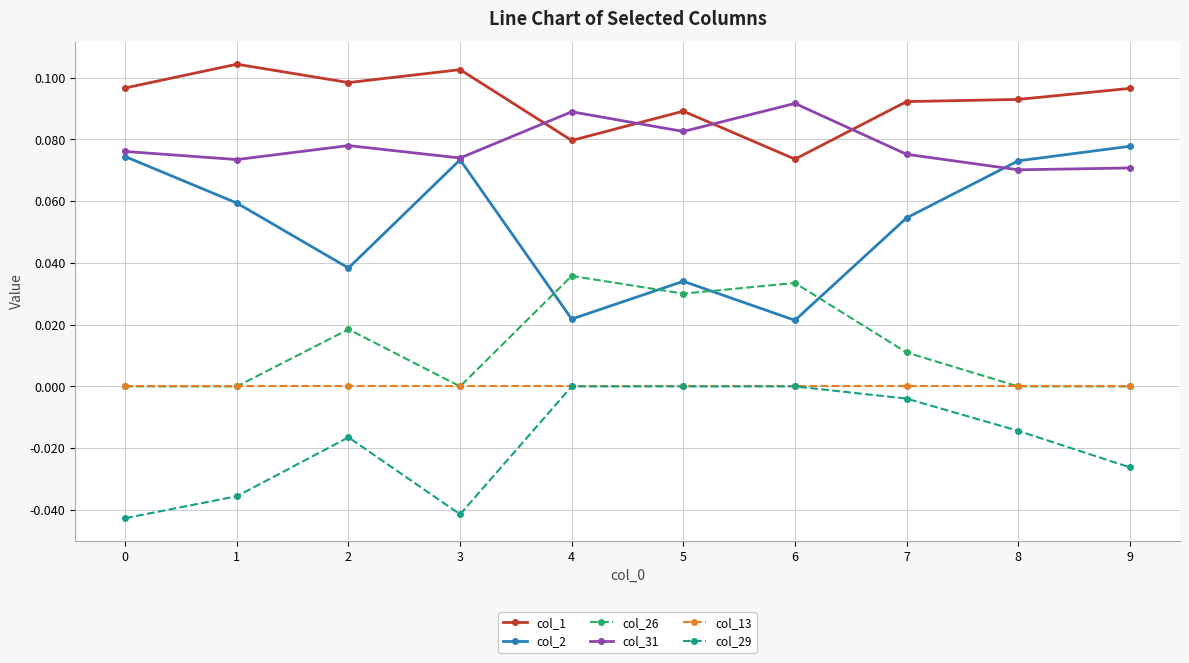

Does the chart display data point markers on the line(s)?

Yes